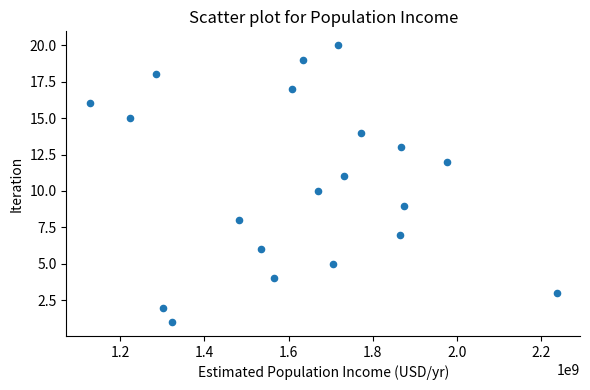

What is the range of Y values (max minus min)?

19